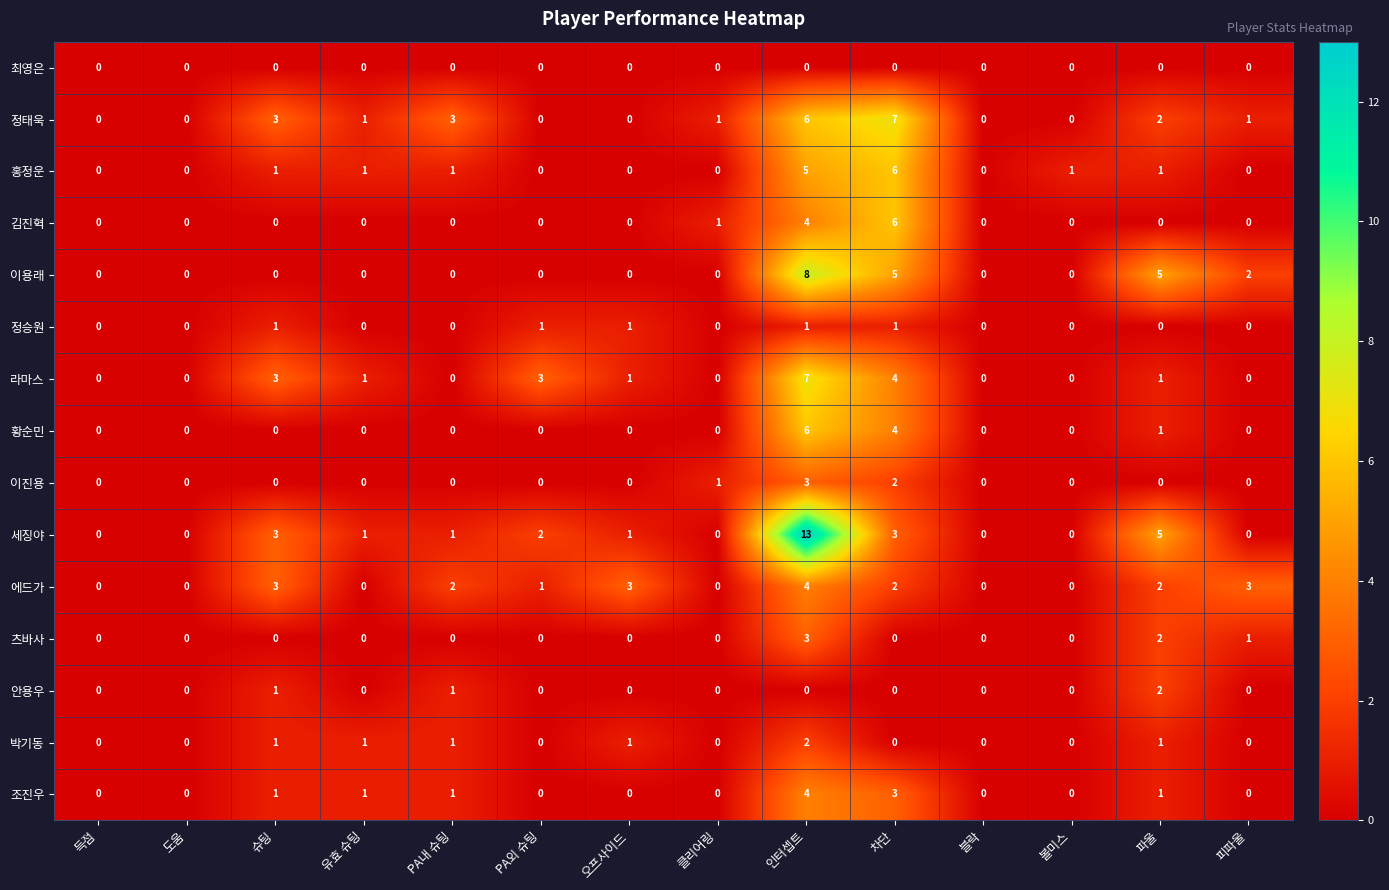

What is the difference between the maximum and second lowest values in the 조진우 series?

4